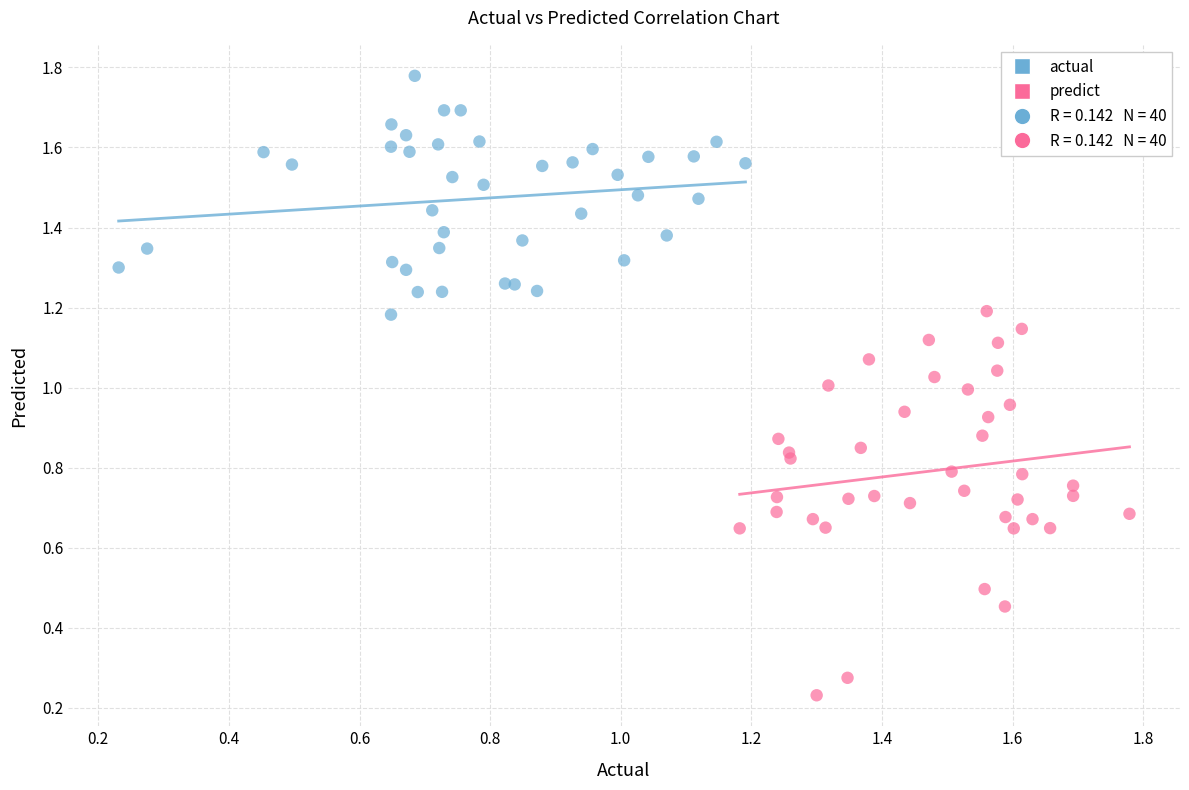

Which series reaches the minimum Y coordinate?

predict